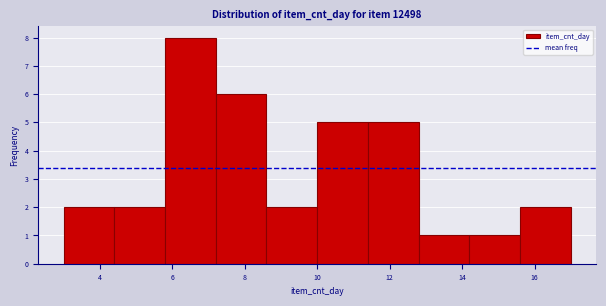

Reading left to right, transcribe this chart: for each bar, give the range it covers on the x-axis and its height. The values are not printed on the chart, so give them approximately, as read against the axis.

3.0 to 4.4: 2
4.4 to 5.8: 2
5.8 to 7.2: 8
7.2 to 8.6: 6
8.6 to 10.0: 2
10.0 to 11.4: 5
11.4 to 12.8: 5
12.8 to 14.2: 1
14.2 to 15.6: 1
15.6 to 17.0: 2